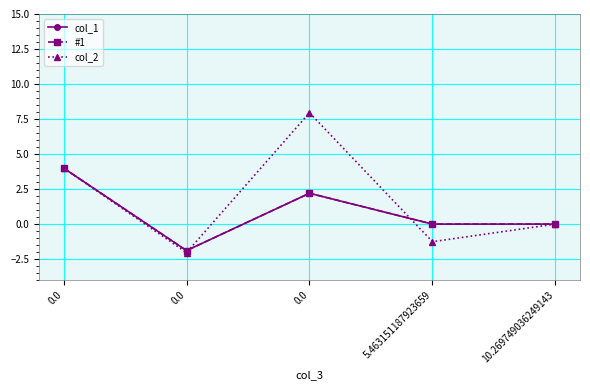

Does the chart have visible grid lines?

Yes